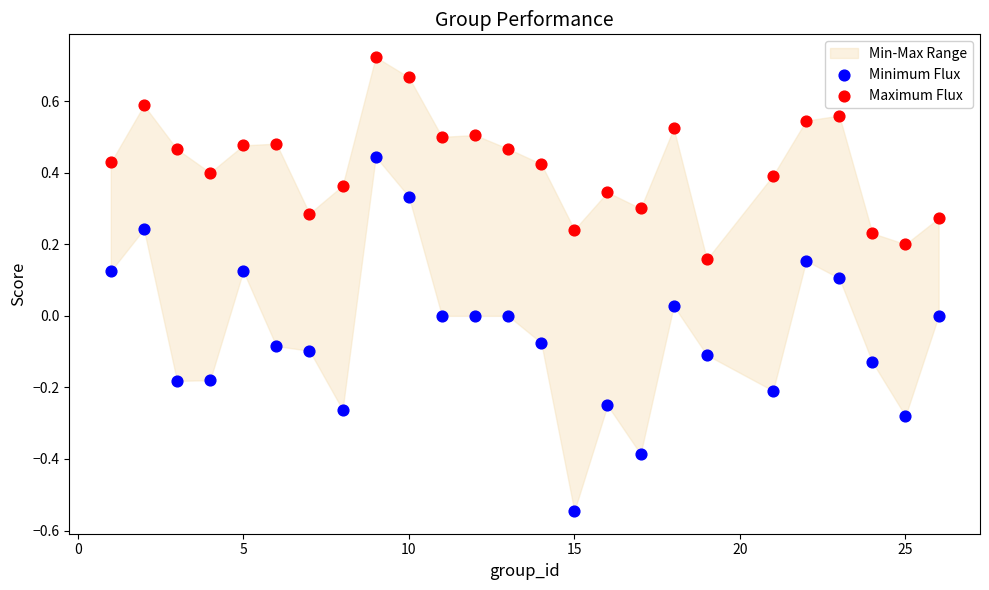

Which series contains the highest Y value?

Maximum Flux